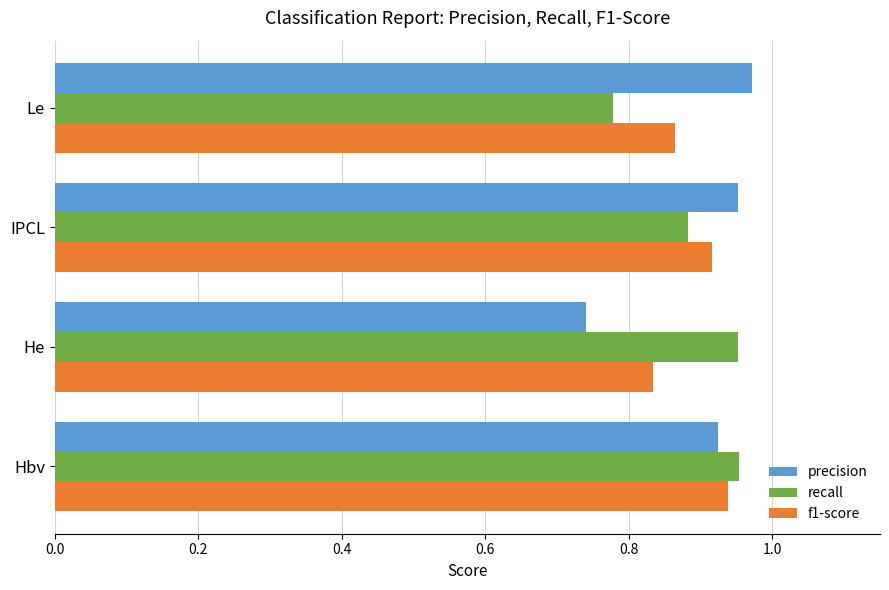

Which series has the largest range (max minus min)?

precision